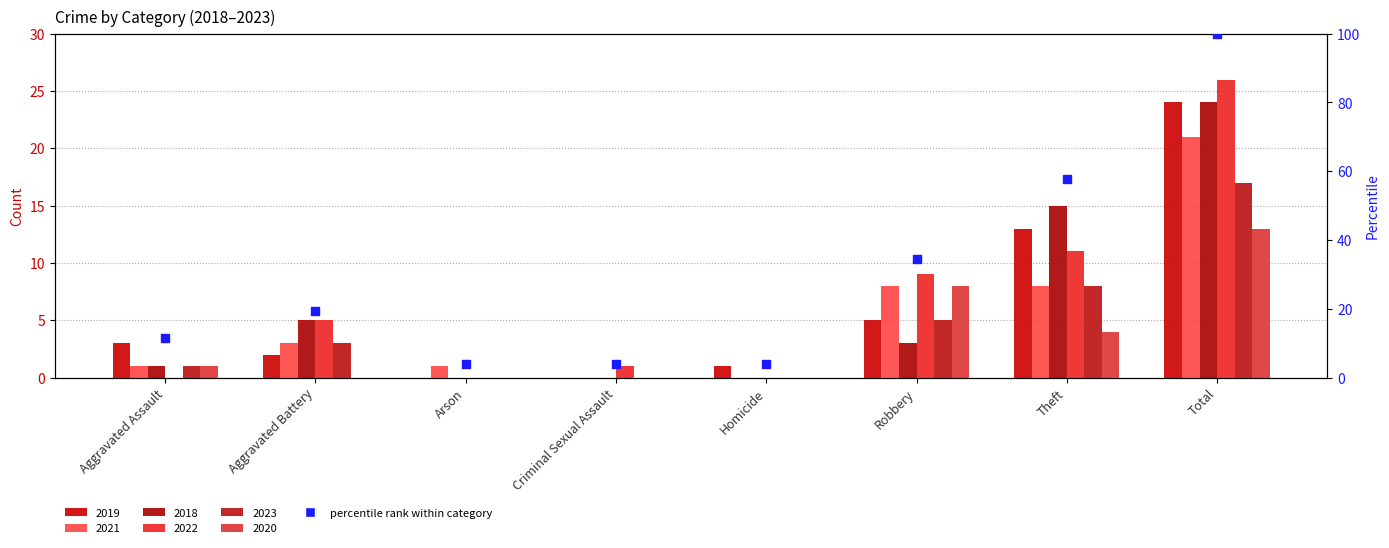

Which series reaches the maximum Y coordinate?

2022